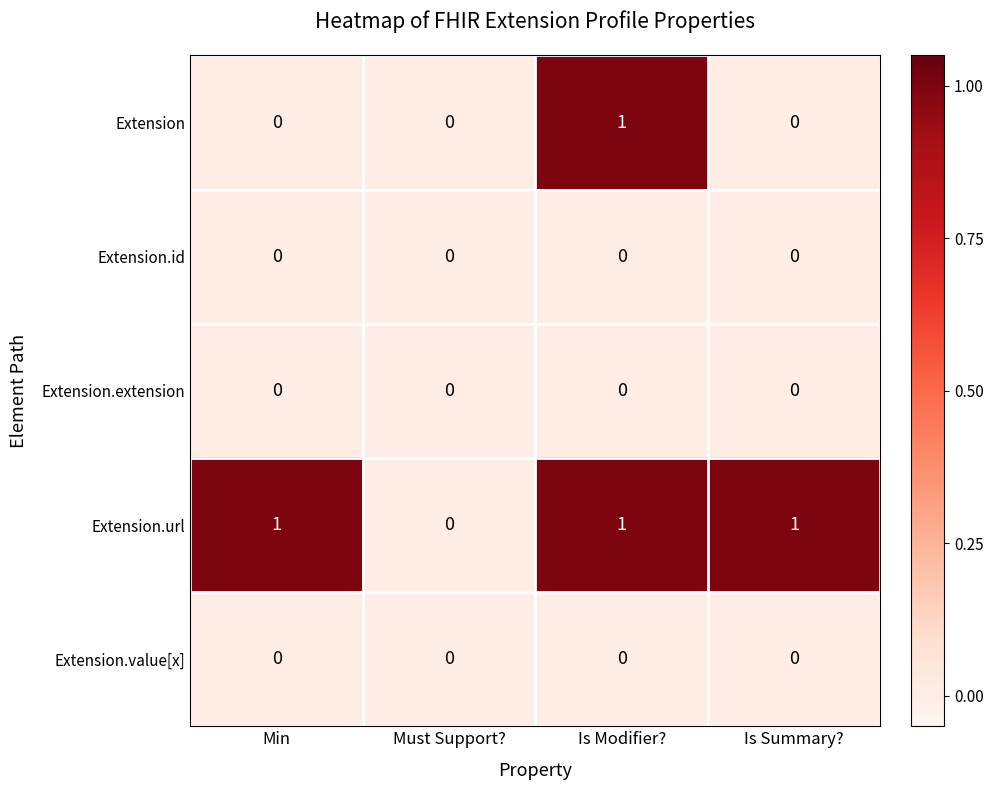

Which series has the largest total across all categories?

Extension.url